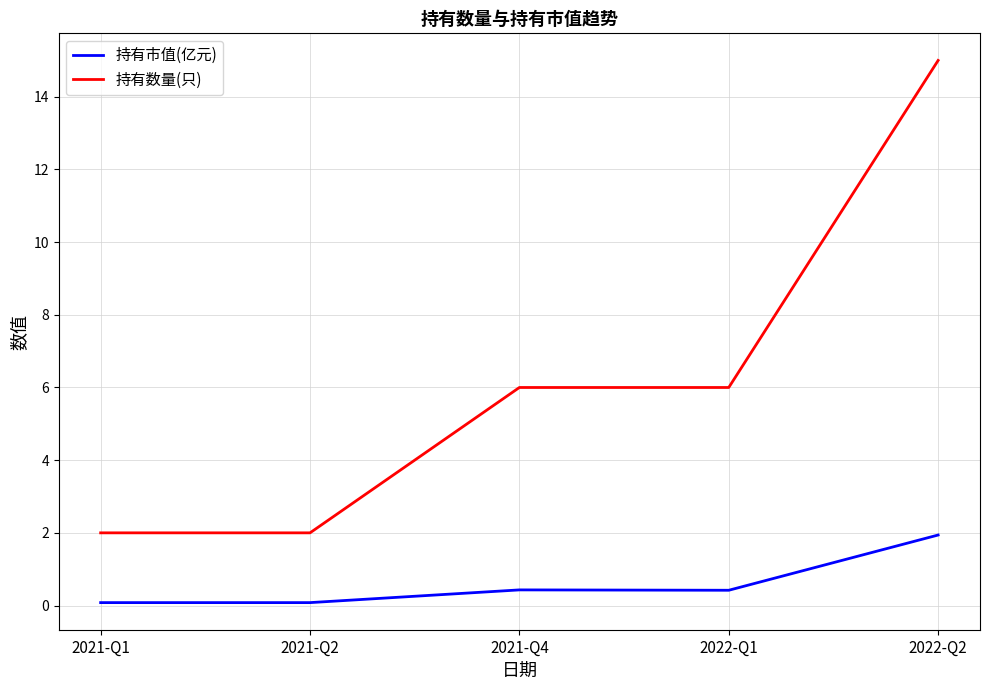

What is the sum of the 持有数量(只) values at 2022-Q1 and 2021-Q4?

12.0